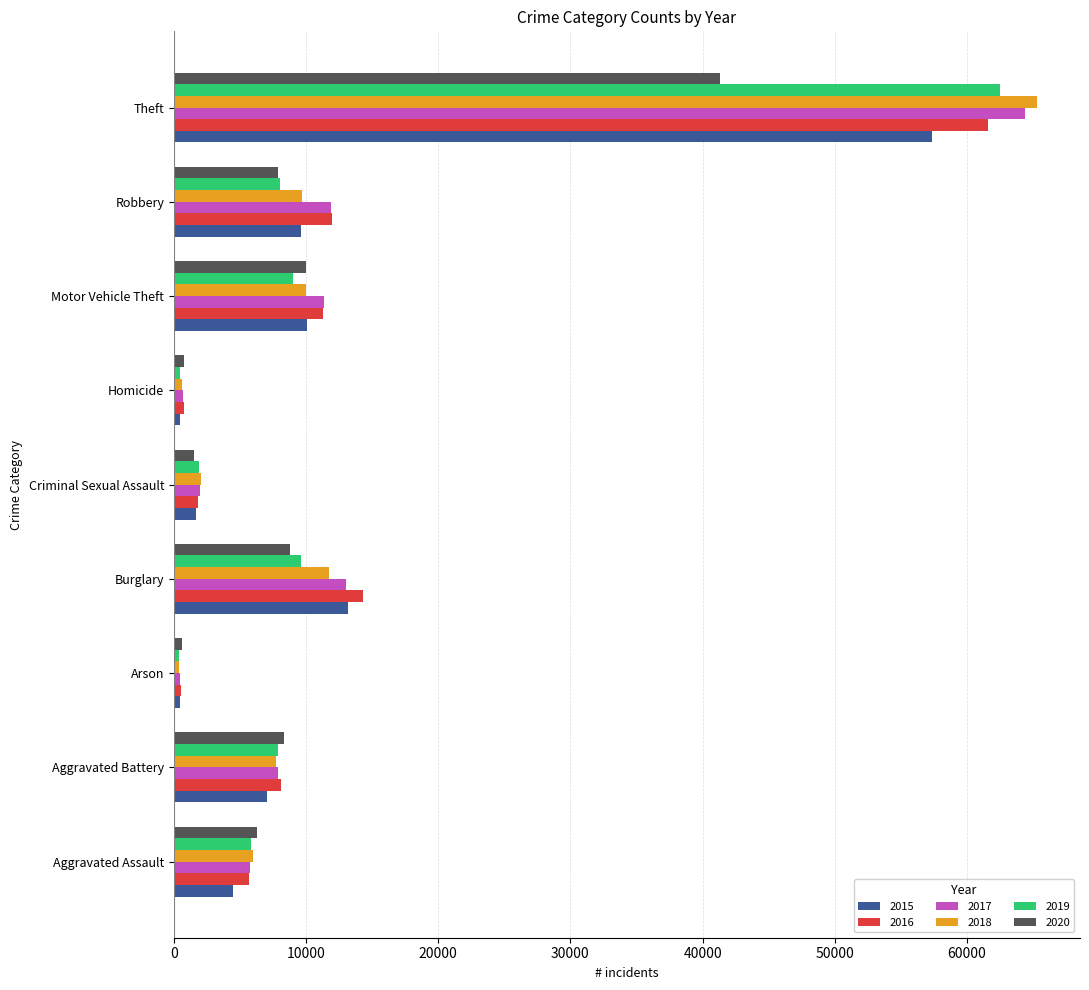

What is the greatest value displayed?

65289